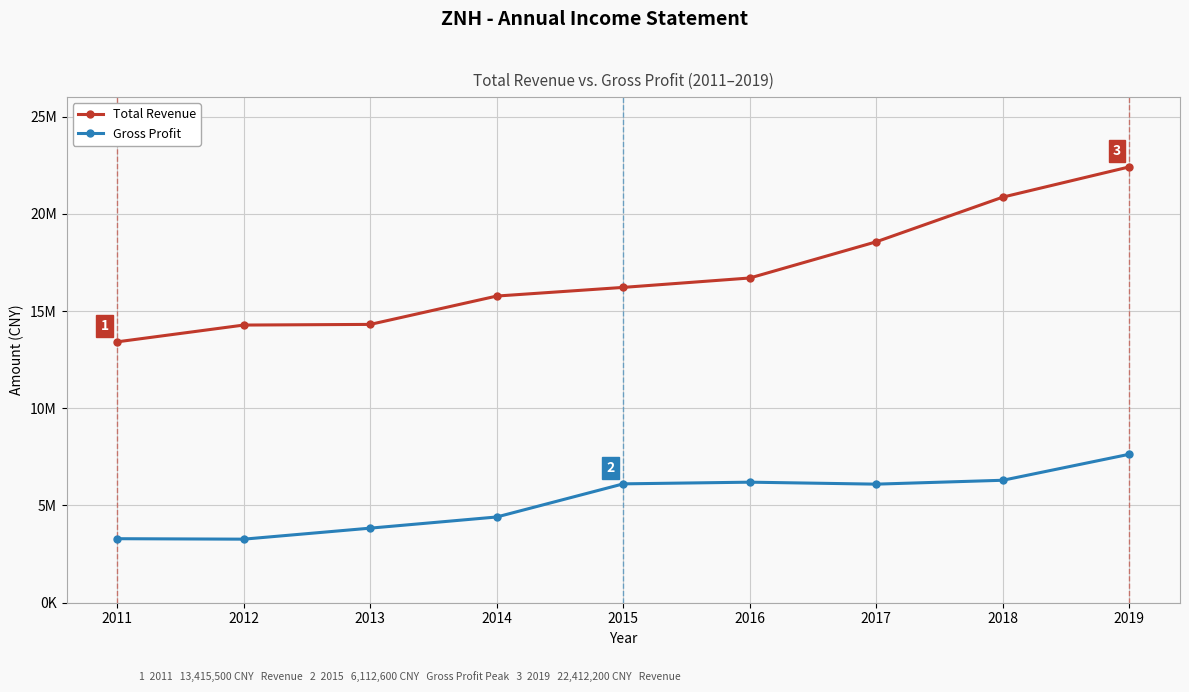

Which label corresponds to the largest value in the chart?

2019